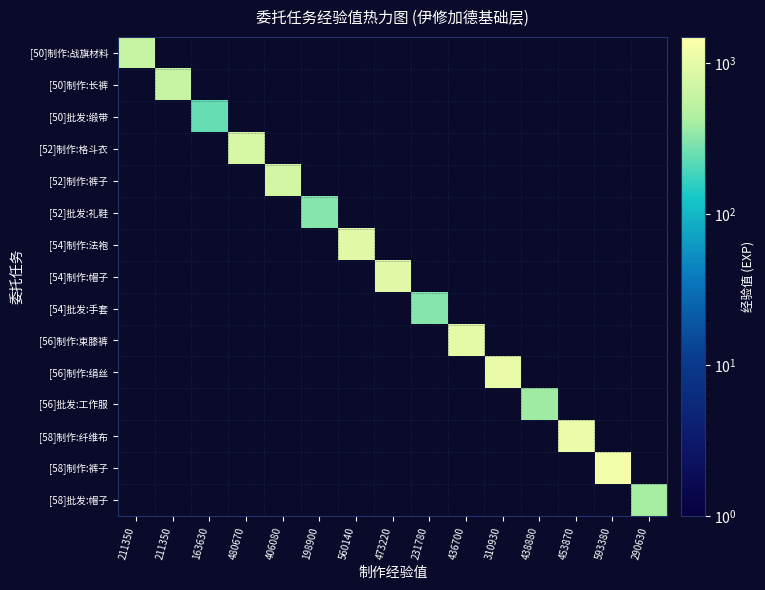

At which label does [54]批发:手套 reach its minimum?

211350